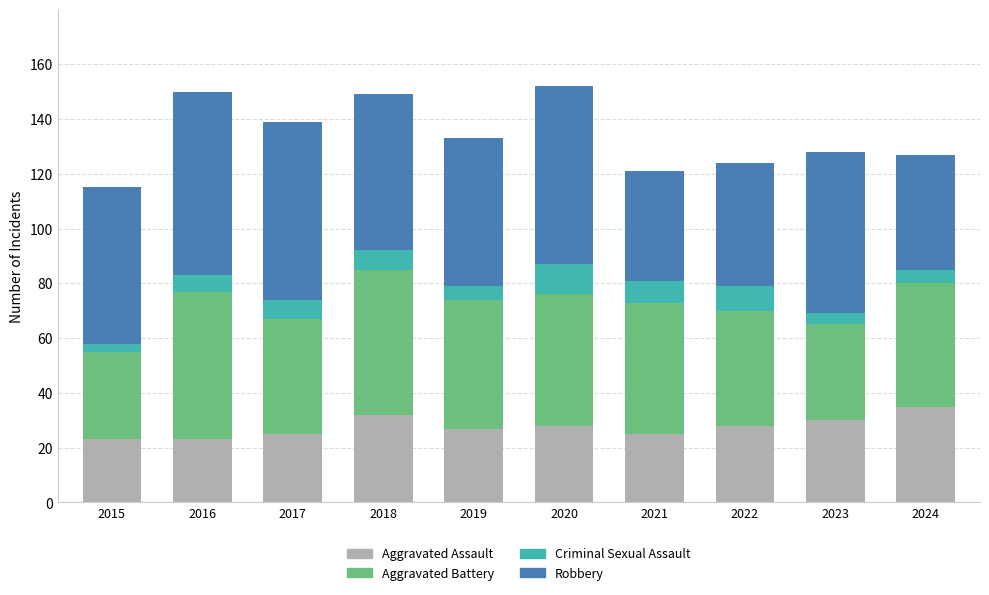

What are all the series names shown in the legend?

Aggravated Assault, Aggravated Battery, Criminal Sexual Assault, Robbery